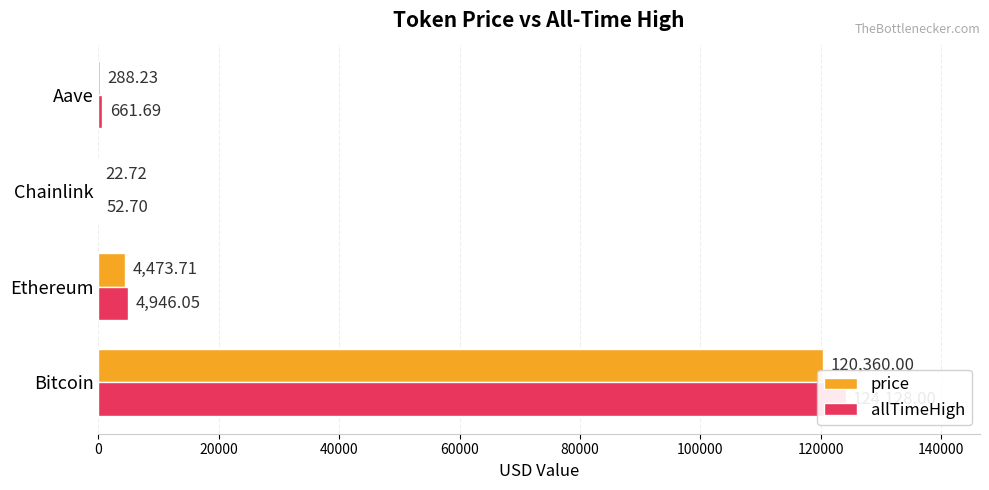

Which series has the largest range (max minus min)?

allTimeHigh